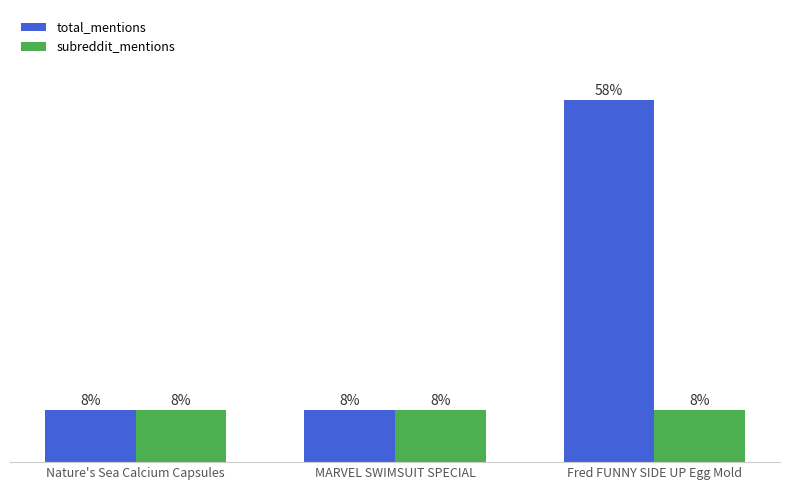

What position from the left is Fred FUNNY SIDE UP Egg Mold?

3